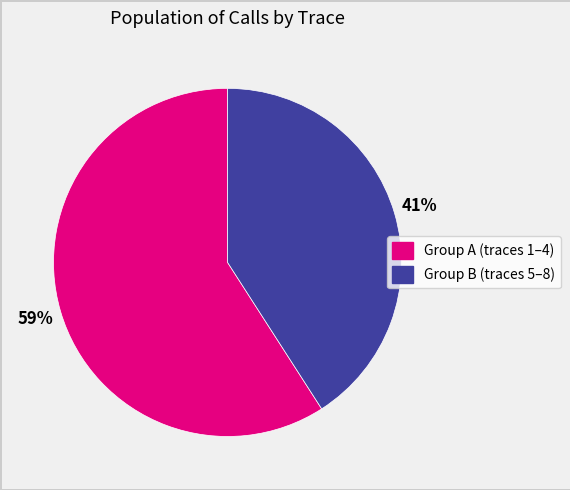

Is there any slice that represents more than half of the pie?

Yes